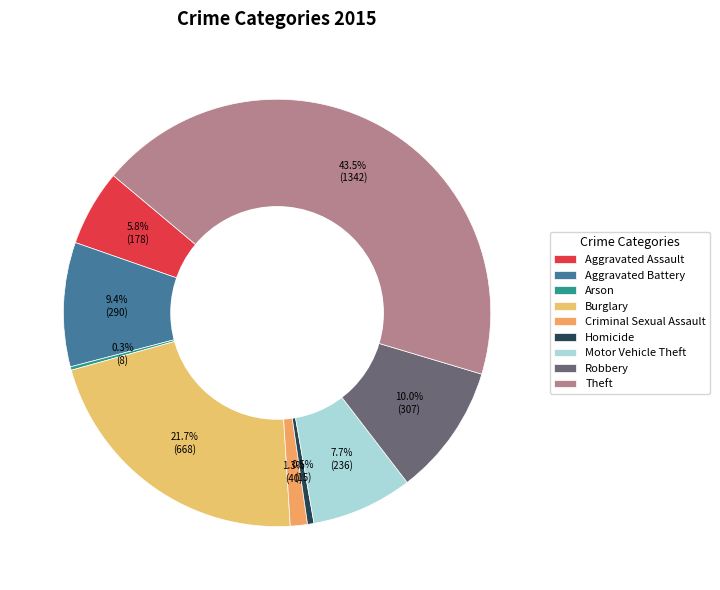

Is there any slice that represents more than half of the pie?

No